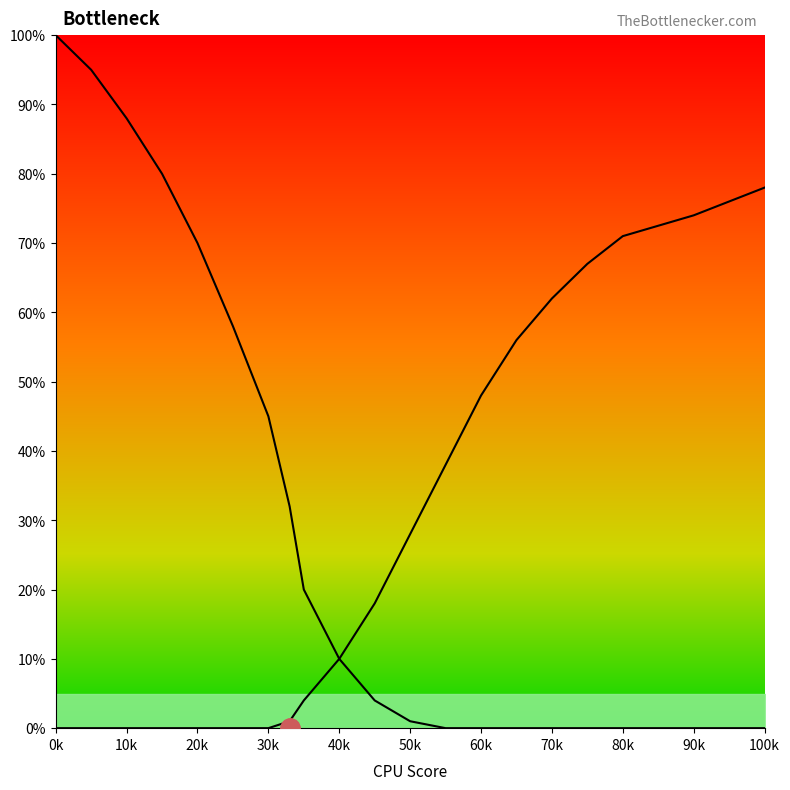

What is the average value of the left_curve series?

30